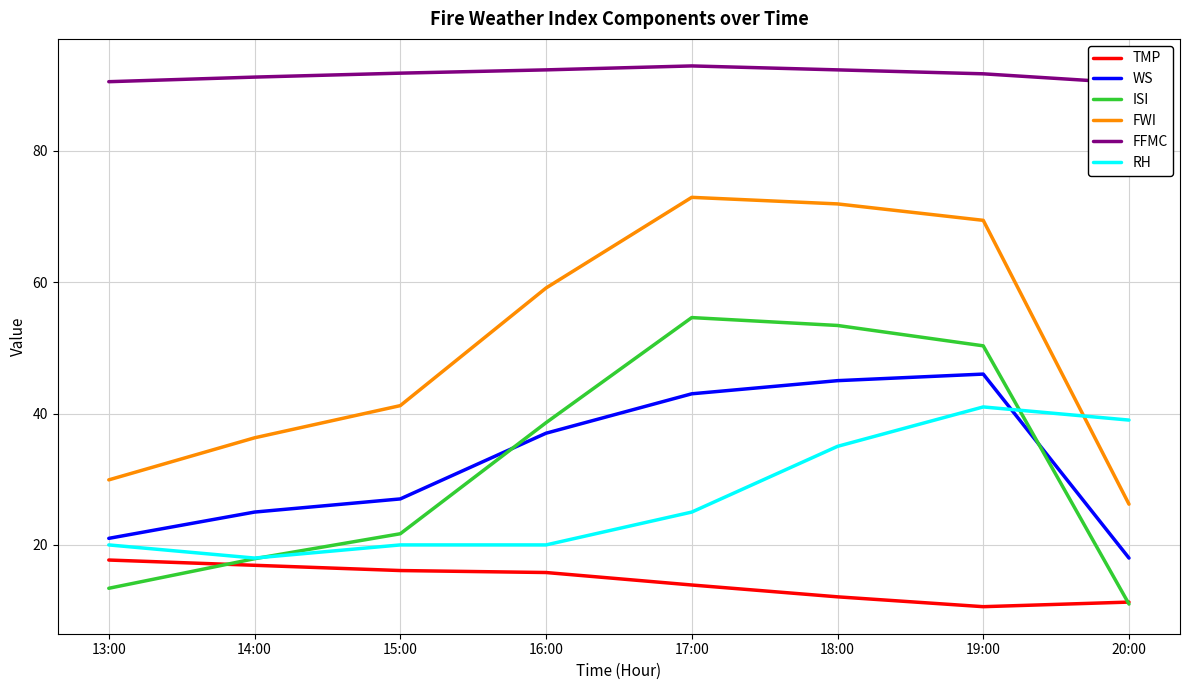

How many interior local peaks does the RH series have?

1